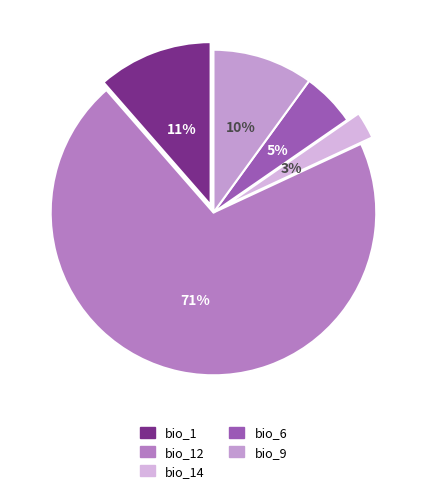

Combined, do bio_14 and bio_9 account for over 50%?

No